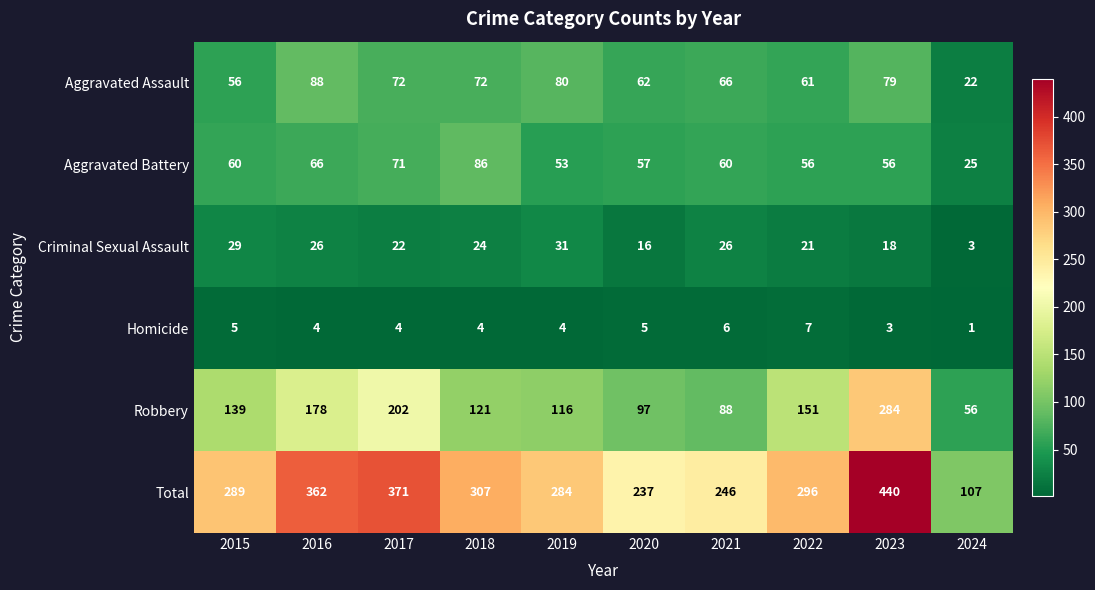

The value of Robbery at 2015 is 139. True or false?

True